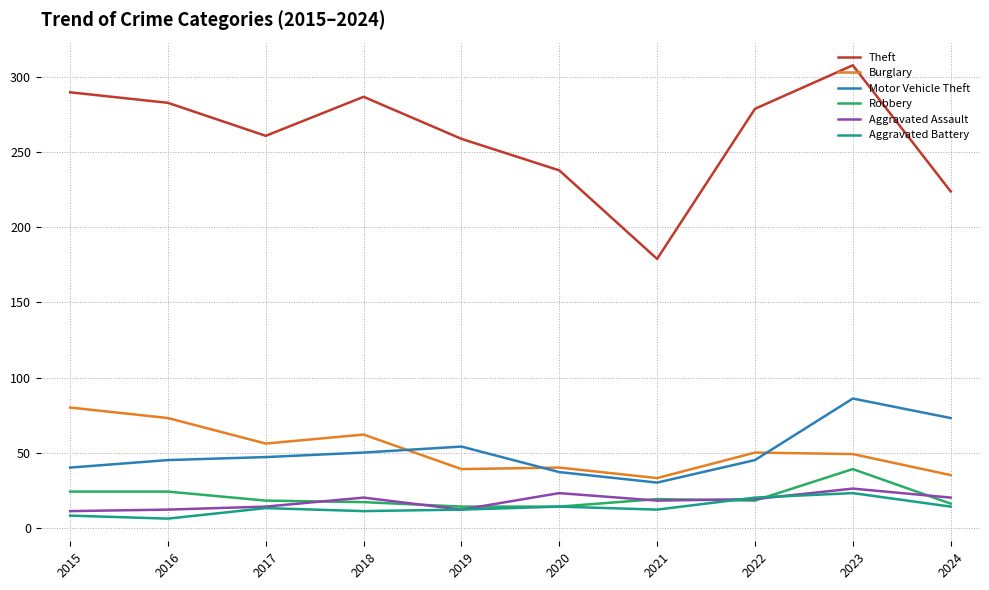

Rank the series by their maximum value, from lowest to highest.

Aggravated Battery, Aggravated Assault, Robbery, Burglary, Motor Vehicle Theft, Theft